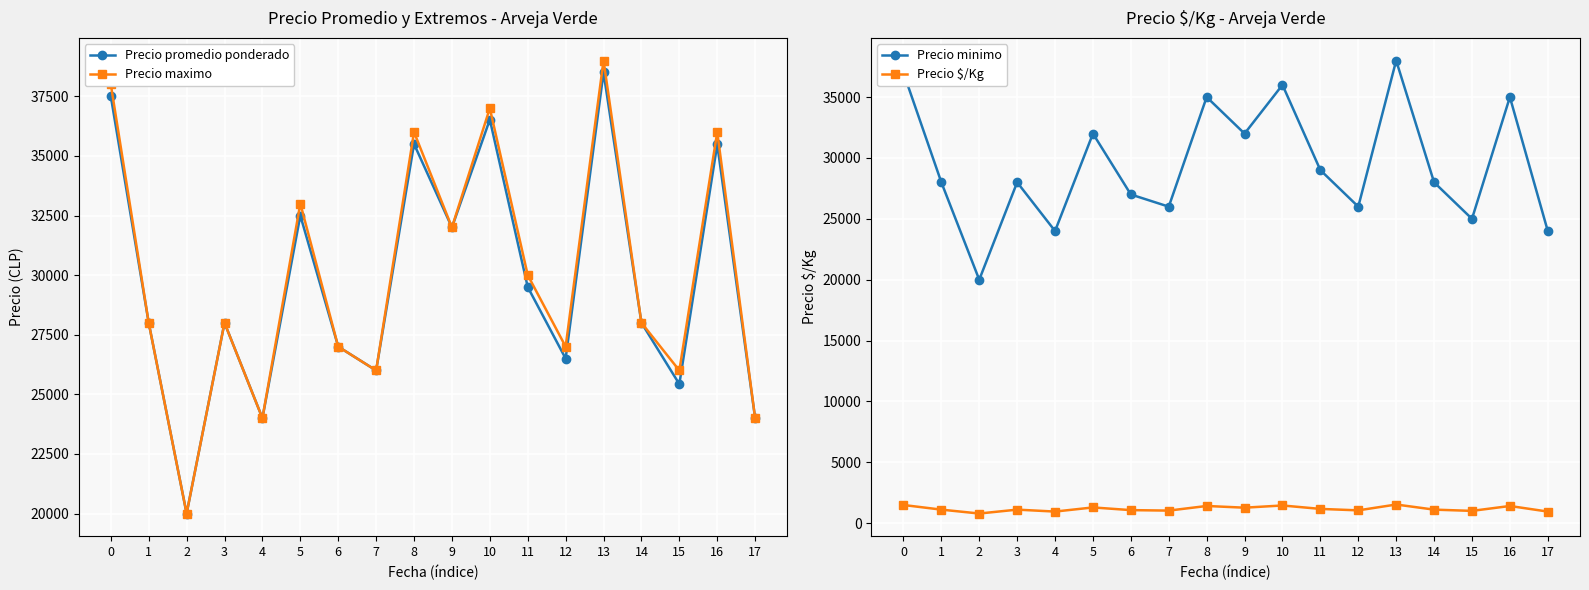

Is the value of Precio maximo at 2 greater than the value of Precio promedio ponderado at 0?

No